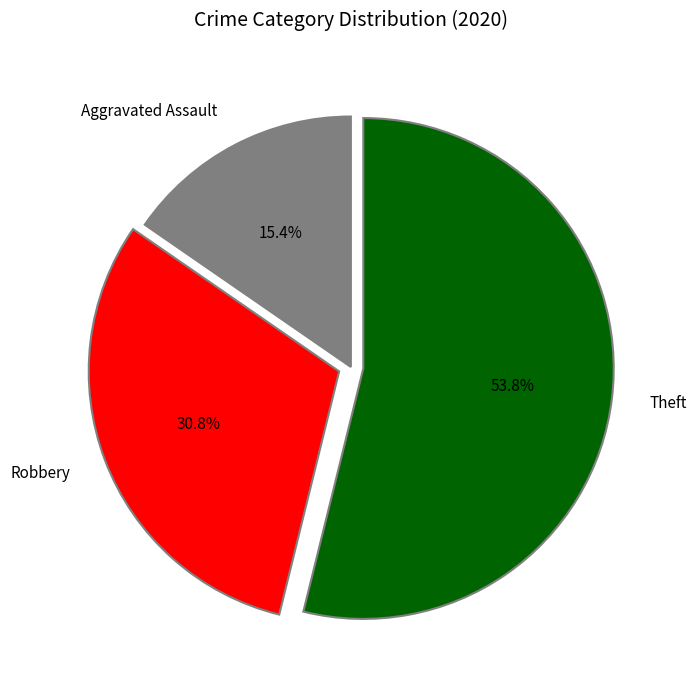

What is the ratio of the value at Aggravated Assault to the value at Theft?

0.3